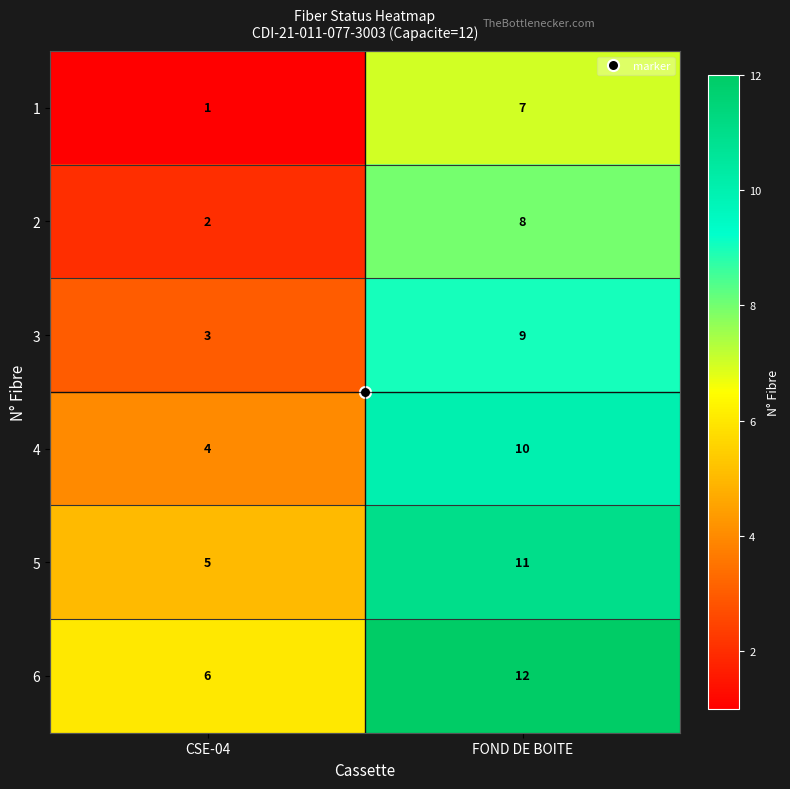

Where is 3 nearest to the value 6?

CSE-04